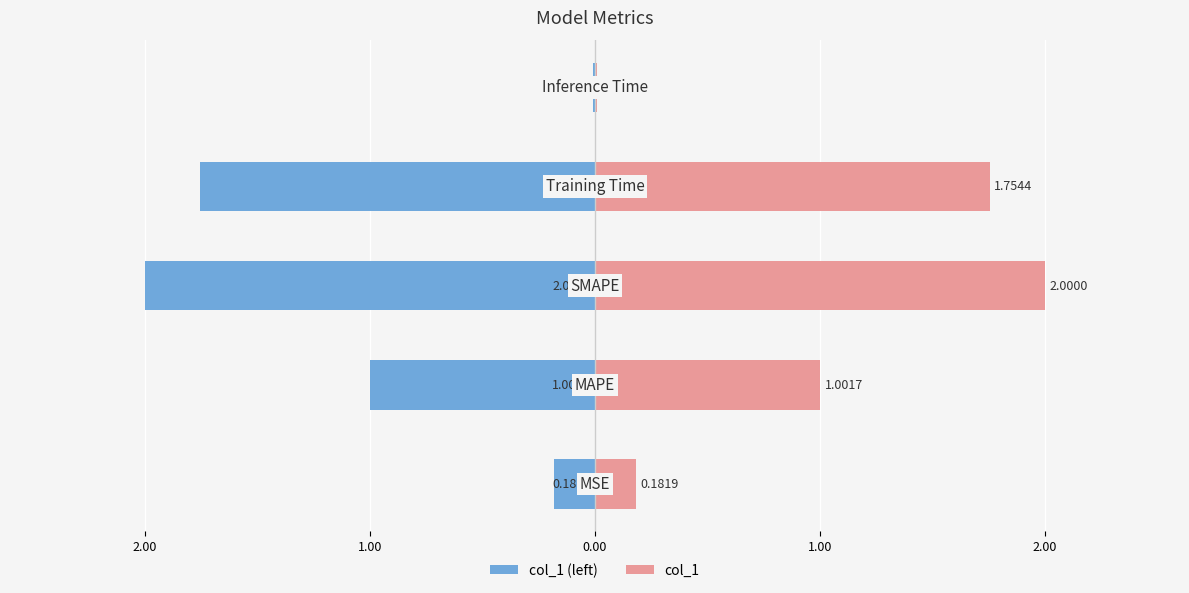

Reading left to right, what are all the values shown in this chart?

col_1 (left): -0.2	-1.0	-2.0	-1.8	-0.0
col_1: 0.2	1.0	2.0	1.8	0.0